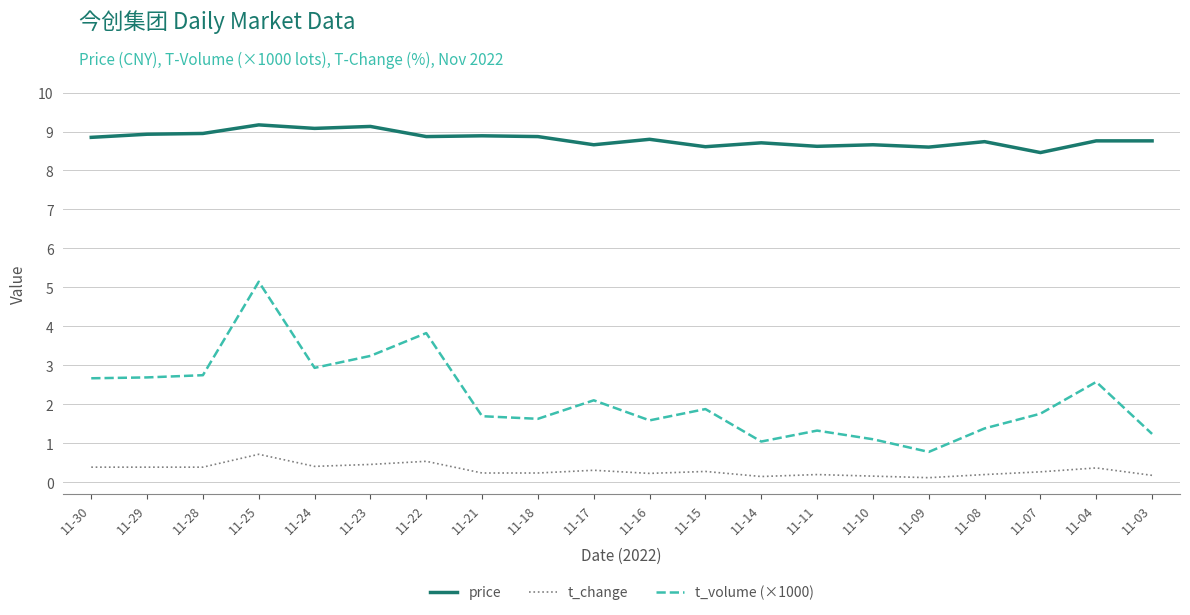

True or false: t_volume (×1000) has a value of 0.7 at 11-03.

False